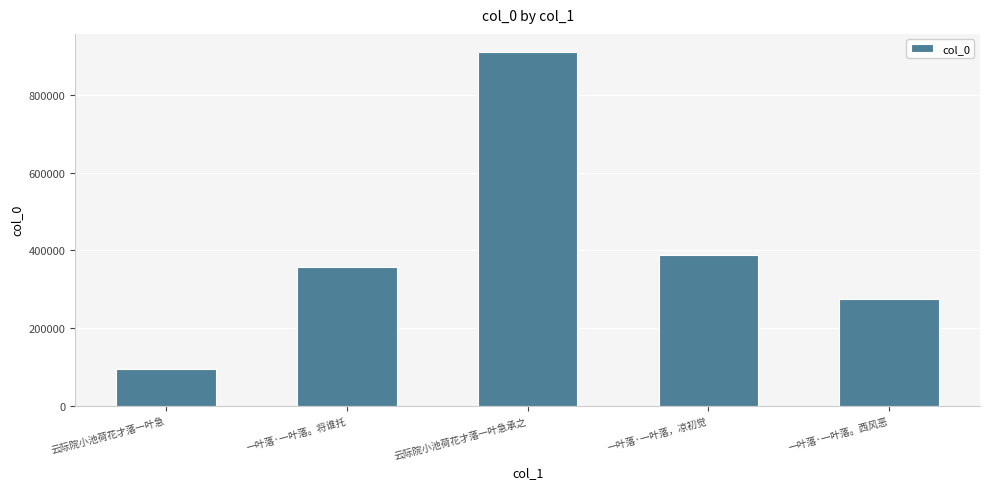

Is it true that the value at 一叶落·一叶落。西风恶 is 274010?

True